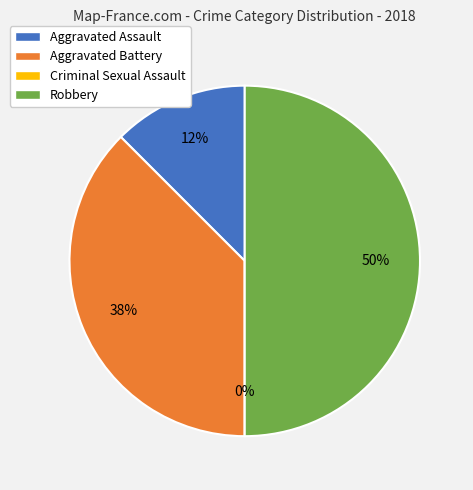

To the nearest percent, what portion does Aggravated Battery represent?

38%